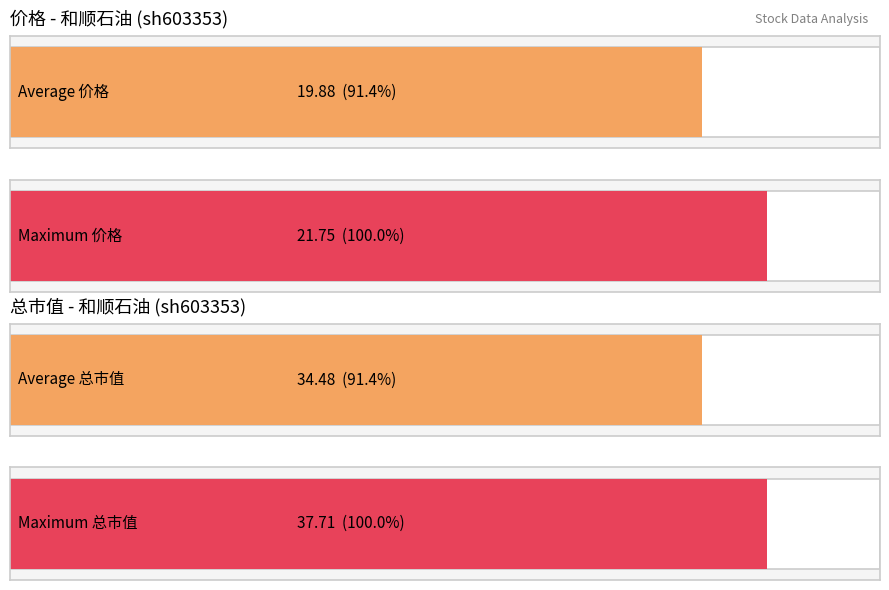

Are the bars grouped side by side (vs. stacked)?

Yes